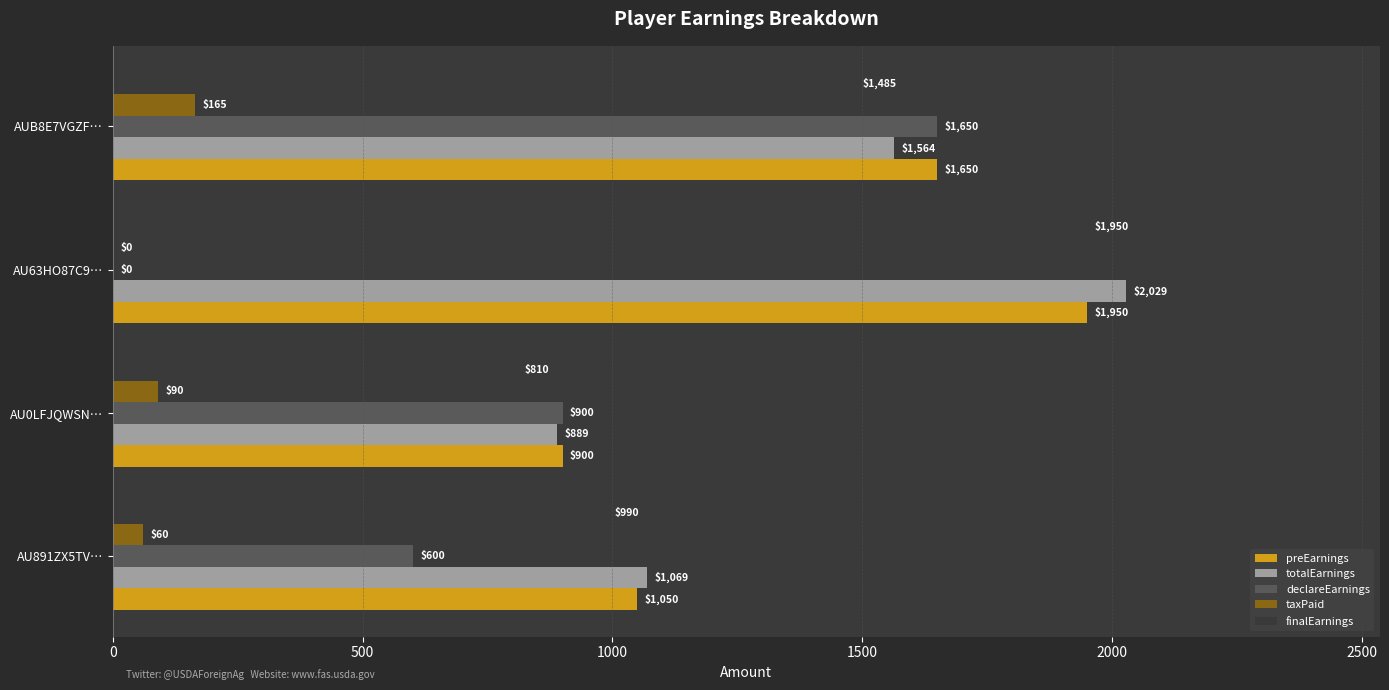

Which series has the widest spread of values?

declareEarnings